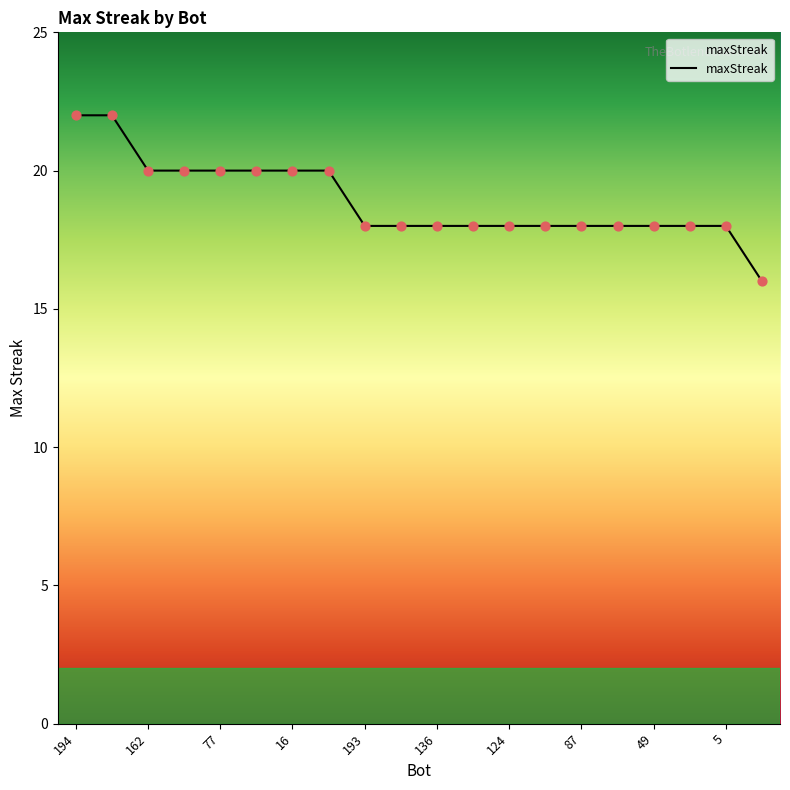

What is the difference between the maximum and minimum values?

6